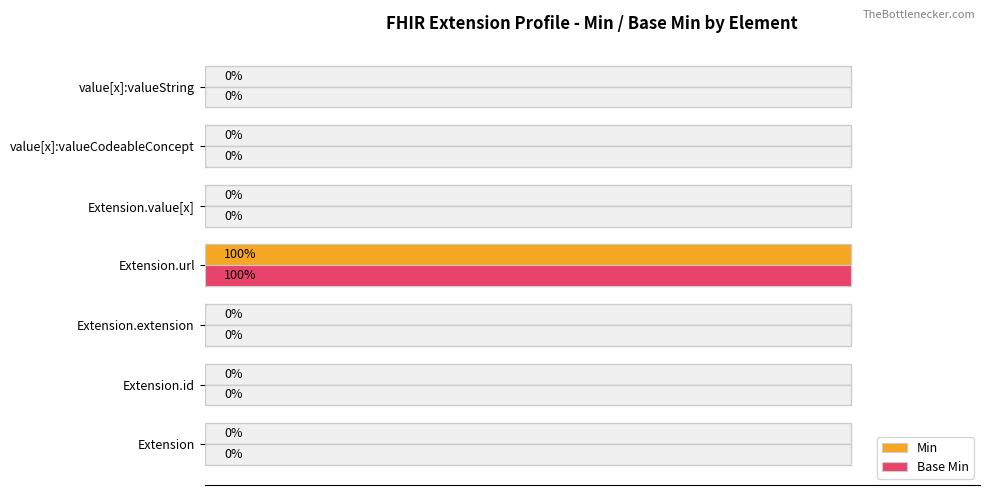

Reading left to right, extract all data points from this chart.

Min: 0	0	0	1	0	0	0
Base Min: 0	0	0	1	0	0	0